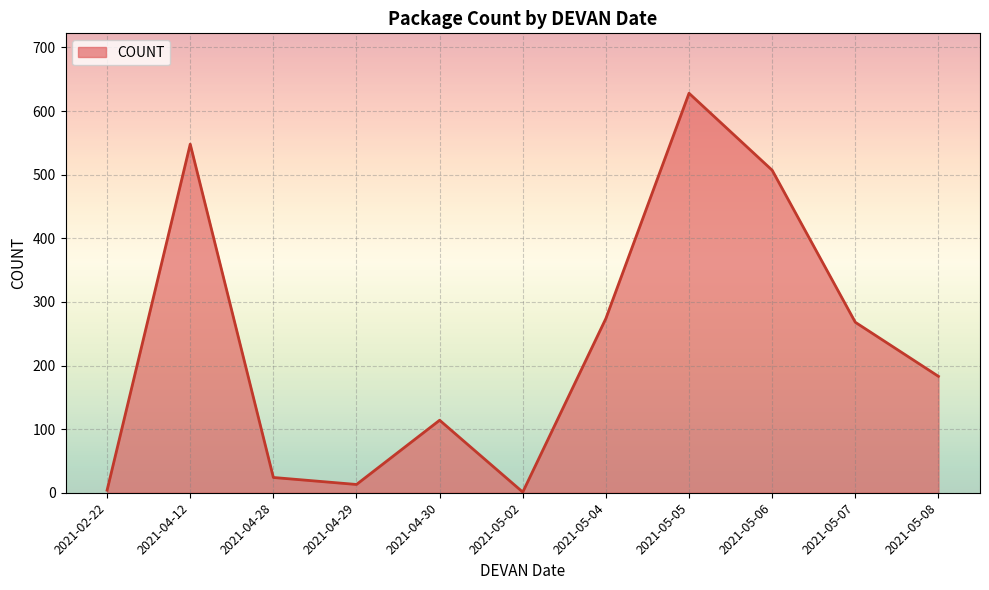

Is it true that the value at 2021-05-08 is 183?

True